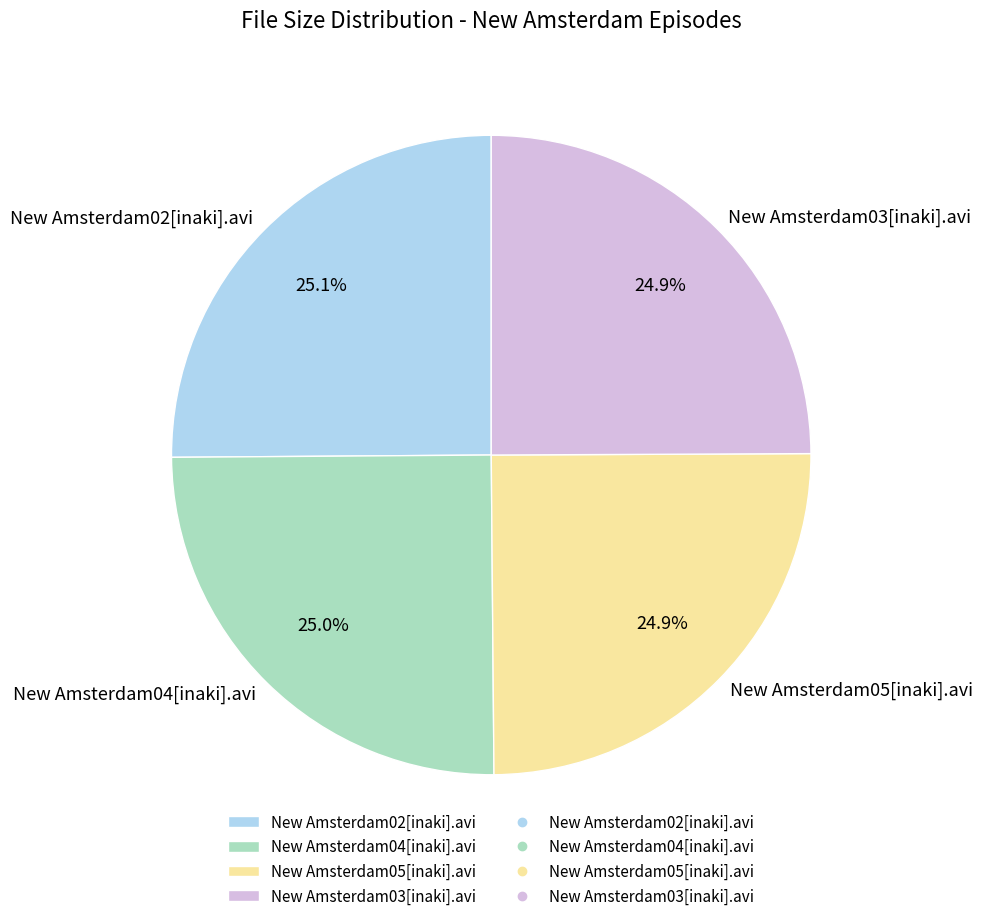

Does any single category account for the majority?

No